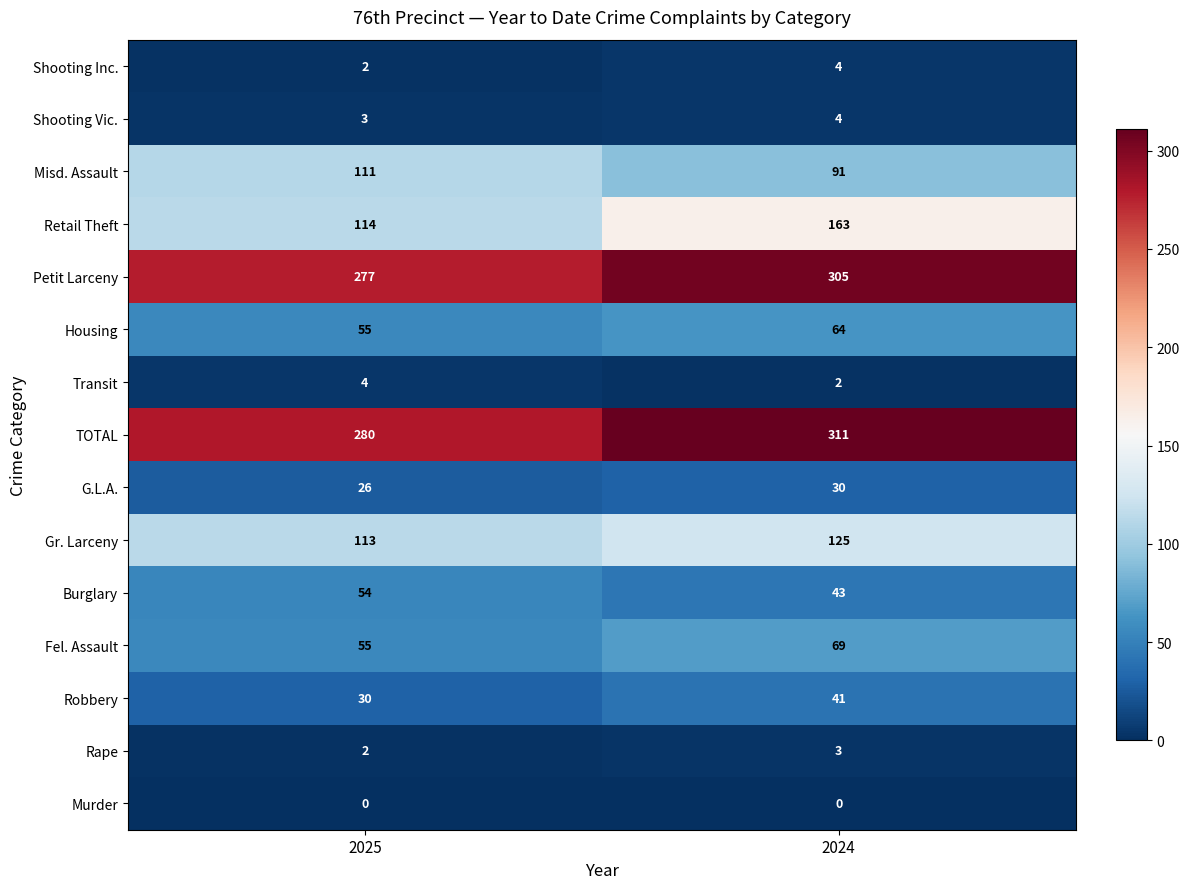

The Rape series shows 1 at 2025. True or false?

False